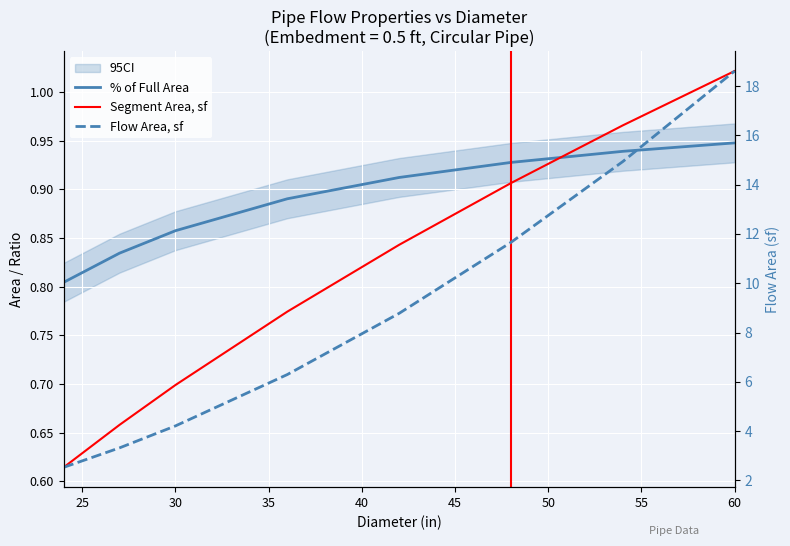

What is the spread (max minus min) of values at 35?

5.5